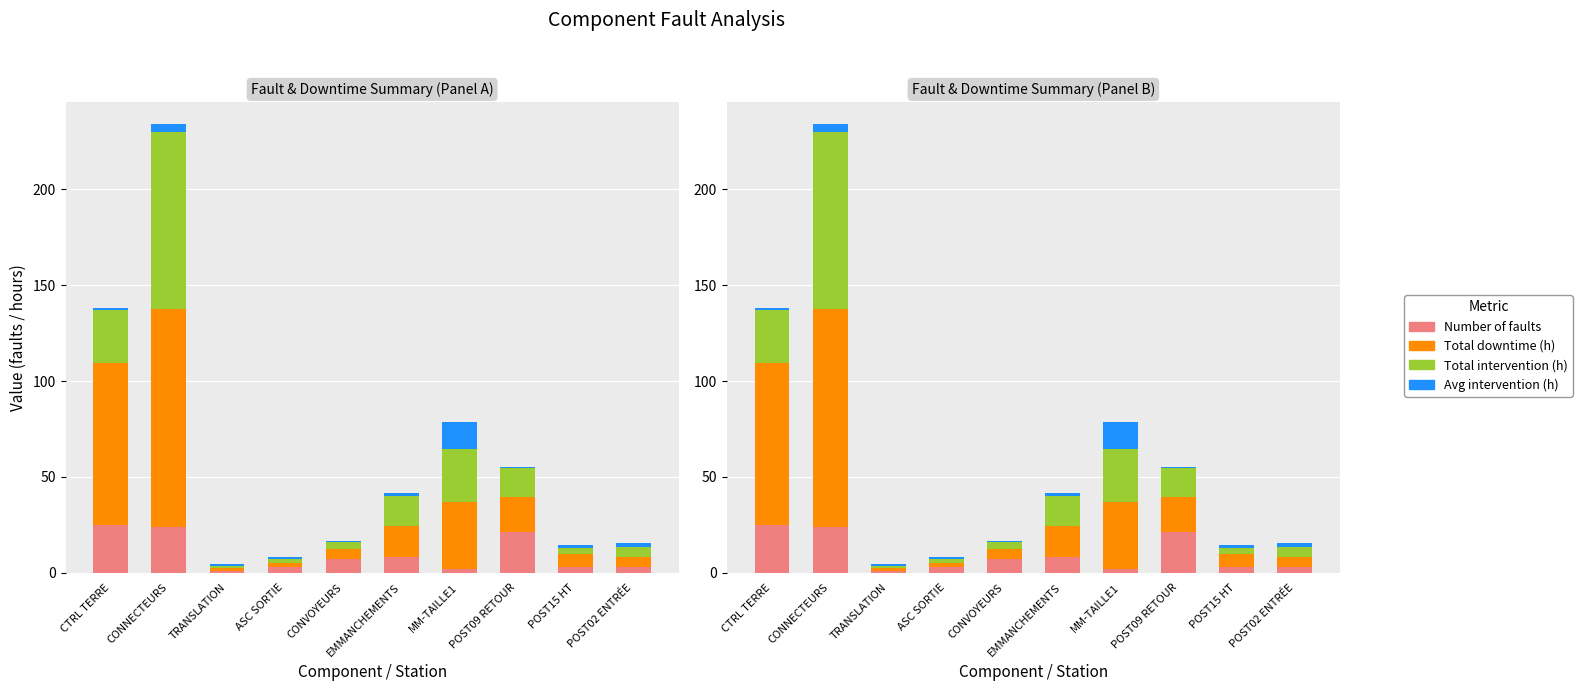

What is the difference between the second highest and minimum values in the Total intervention (h) series?

26.9